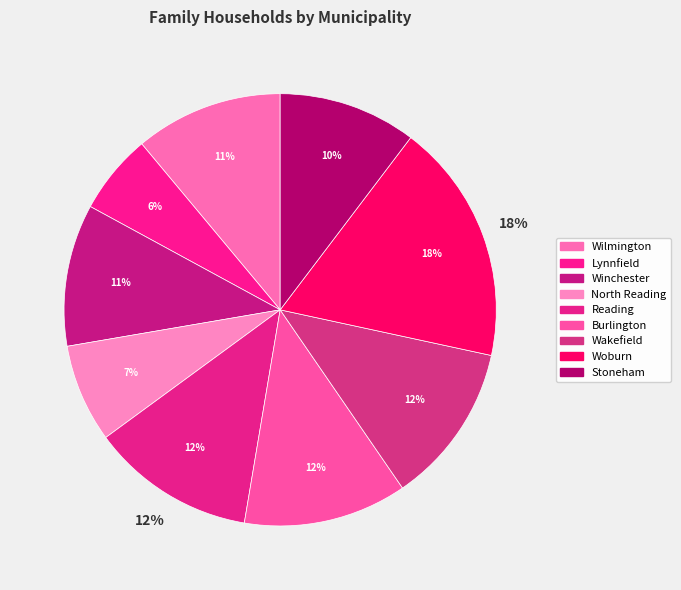

Rank the categories by value from highest to lowest.

Woburn, Reading, Burlington, Wakefield, Wilmington, Winchester, Stoneham, North Reading, Lynnfield